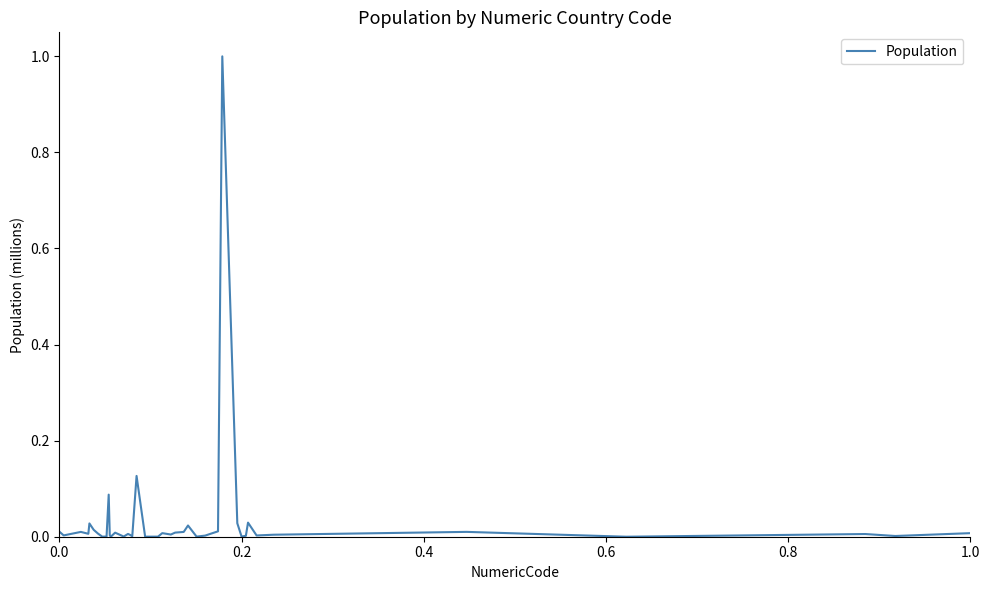

What is the greatest value displayed?

1.0